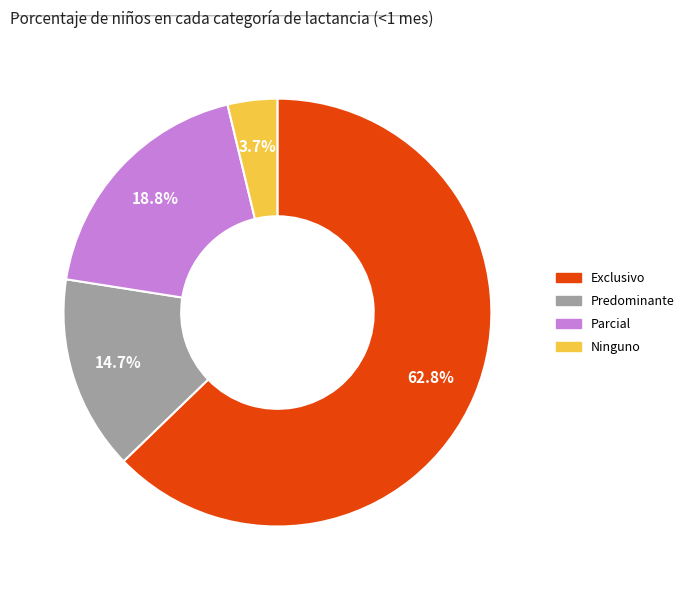

How many segments does this pie chart have?

4